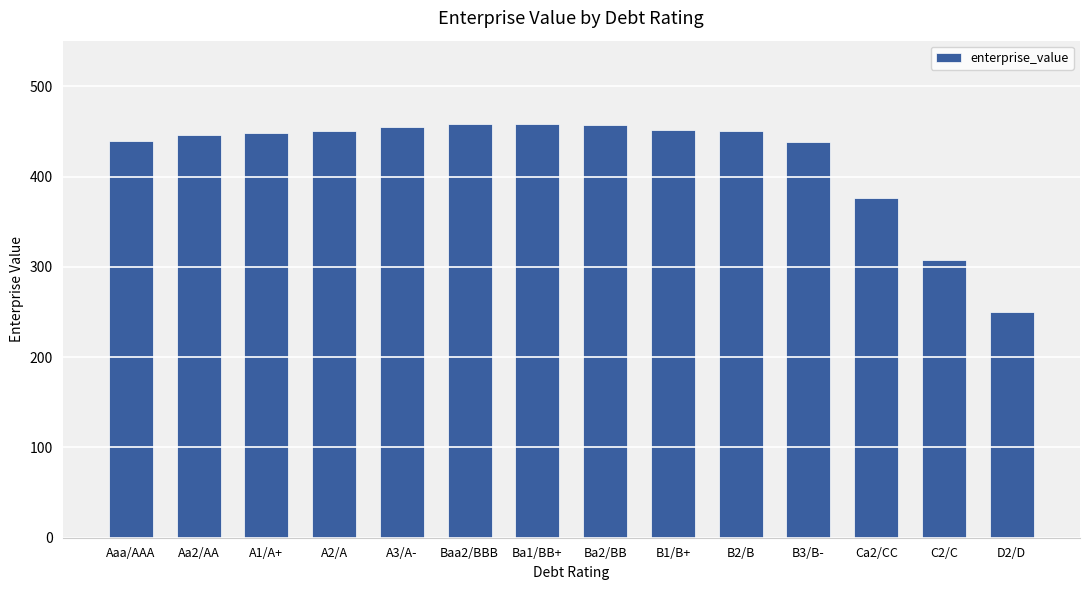

What is the greatest value displayed?

458.9